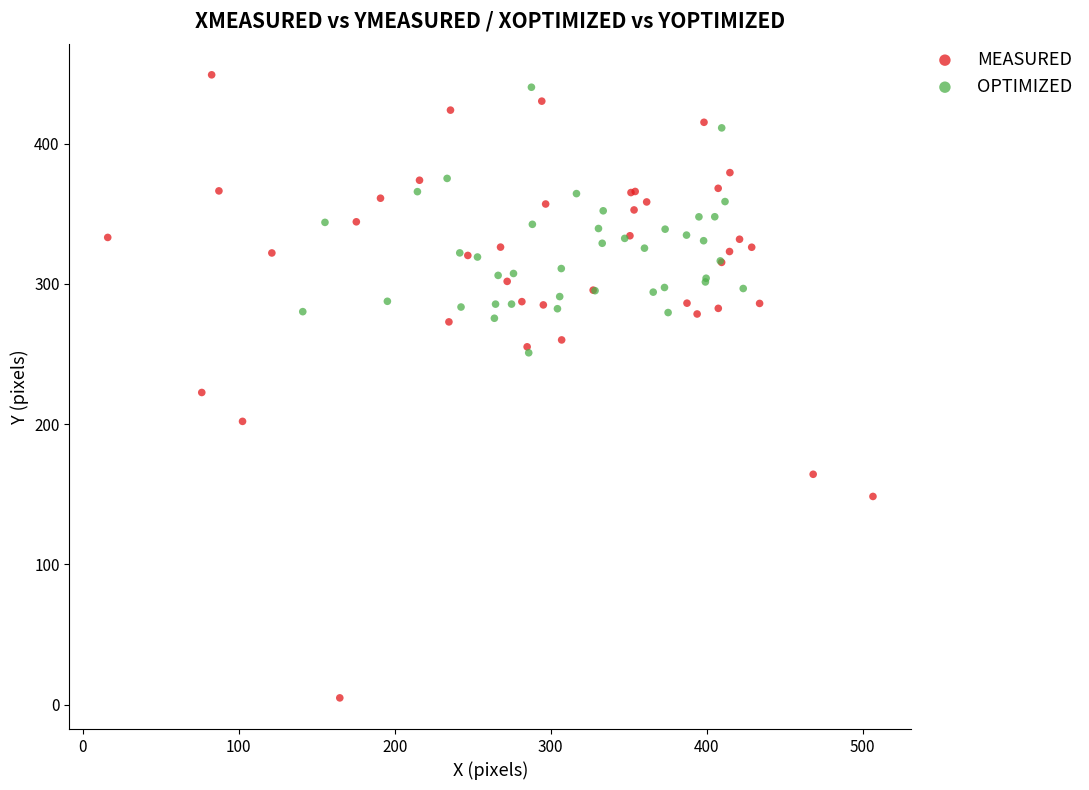

Which series contains the highest Y value?

MEASURED